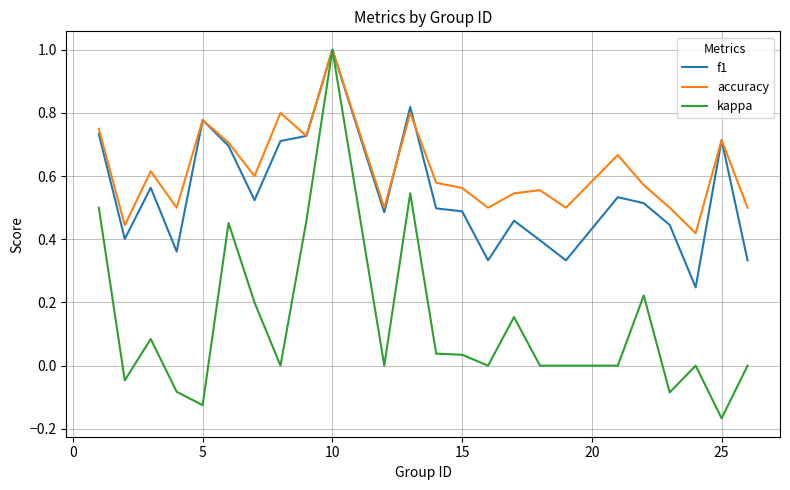

What is the highest value of the kappa series?

1.0